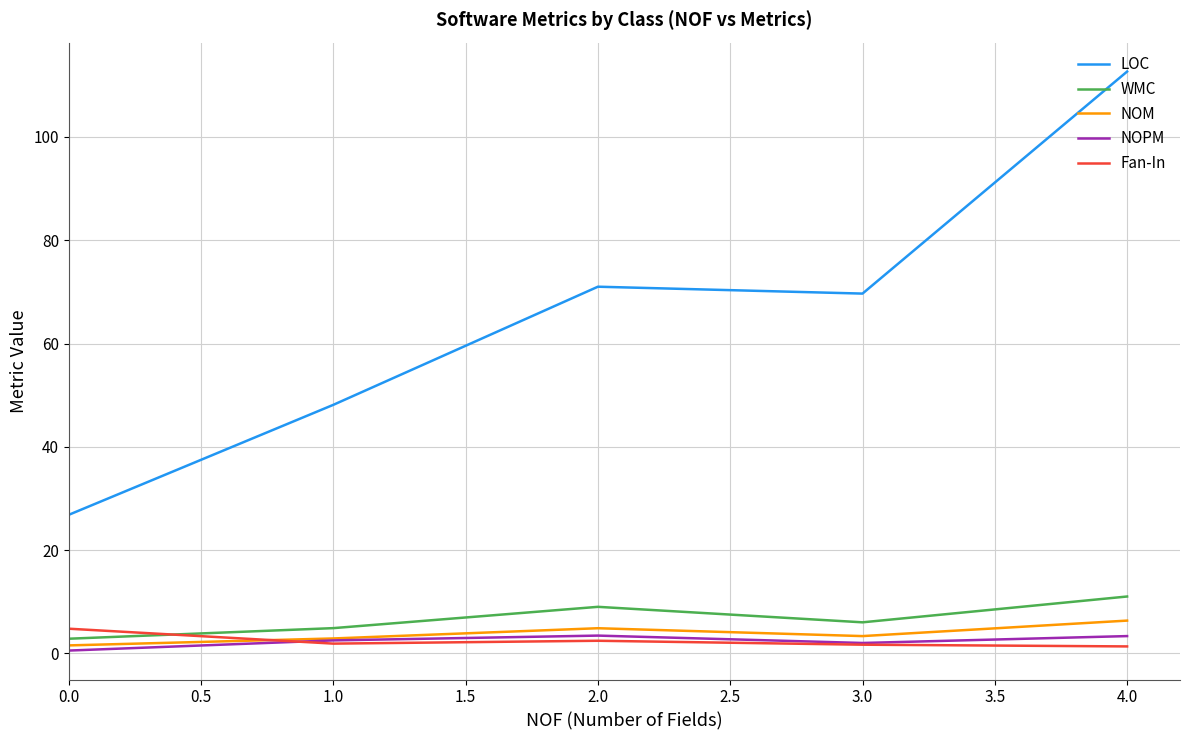

True or false: NOPM has a value of 0.5 at 0.0.

True